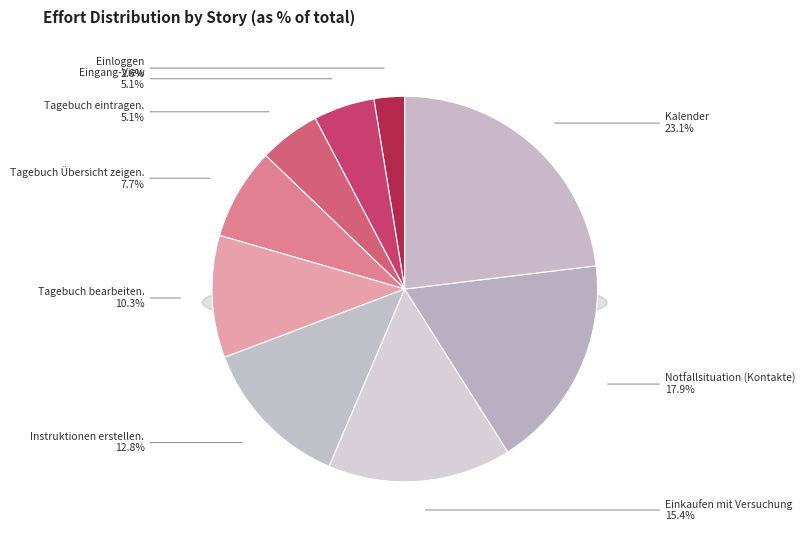

What is the ratio of the value at Tagebuch eintragen. to the value at Eingang-View?

1.0